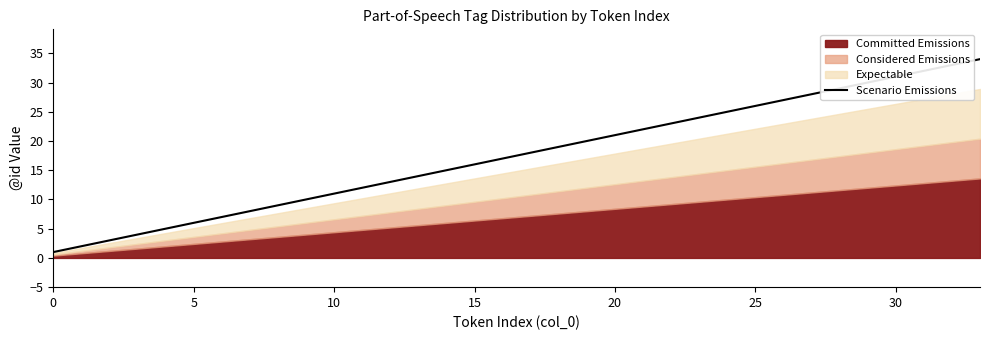

What is the maximum value for Scenario Emissions?

34